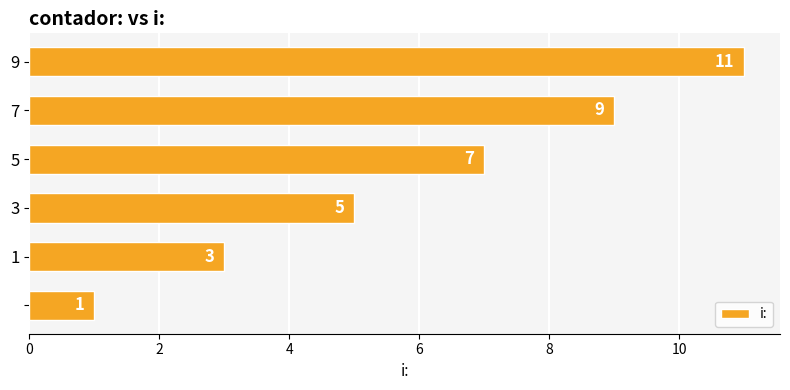

What is the greatest value displayed?

11